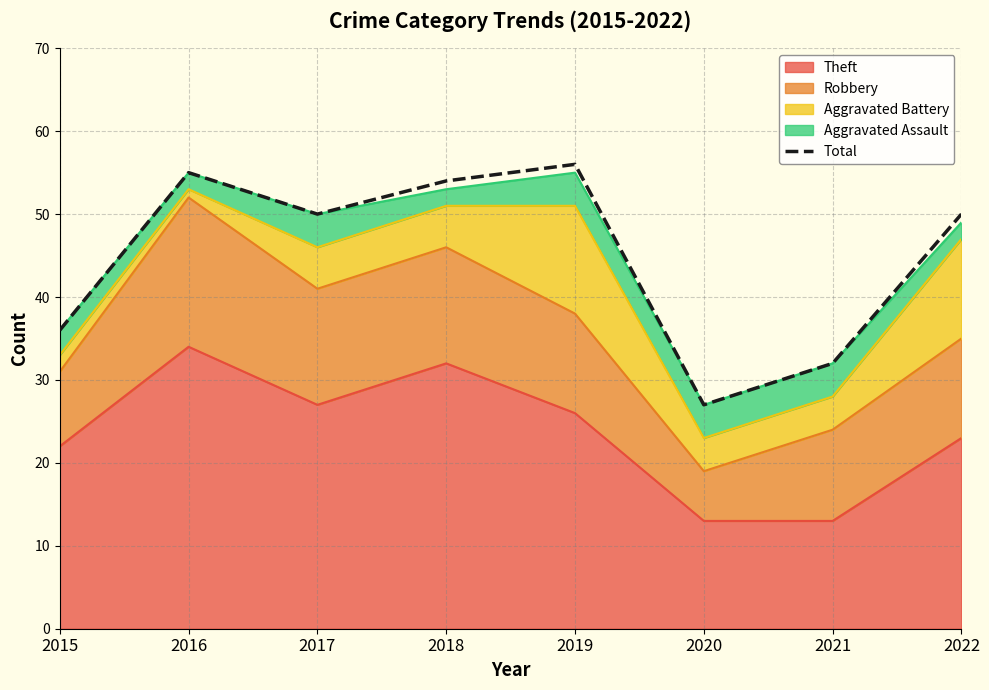

What is the smallest value displayed?

27